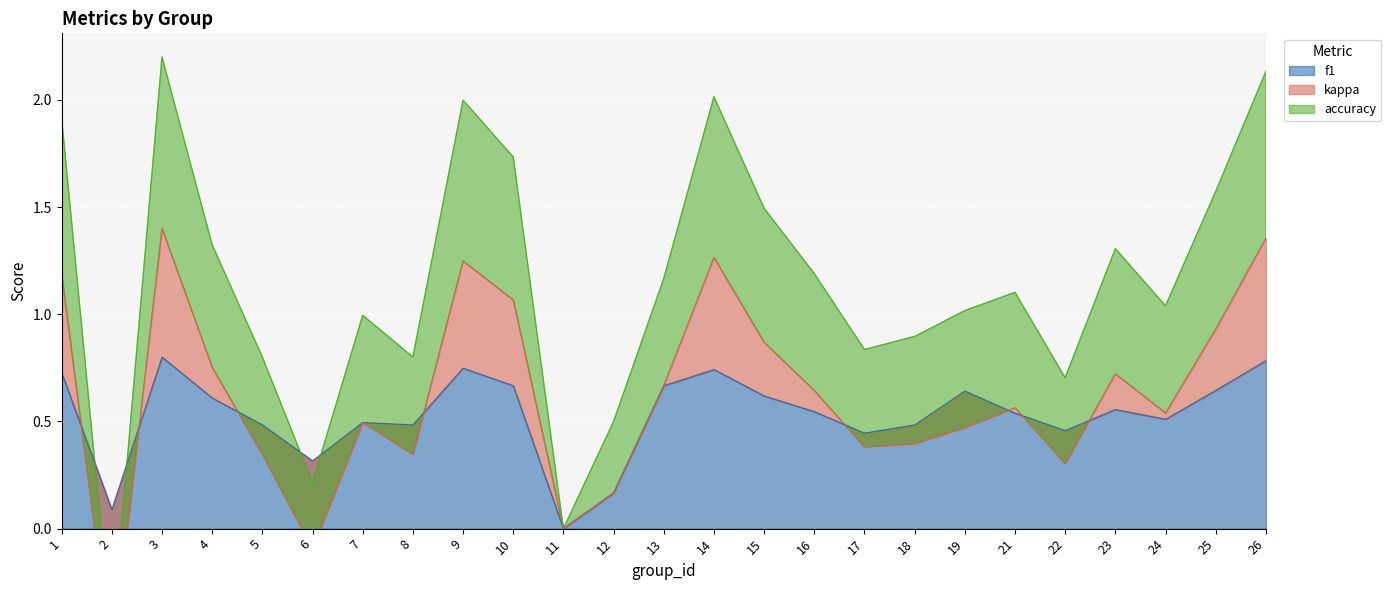

What is the average value of the f1 series?

0.5